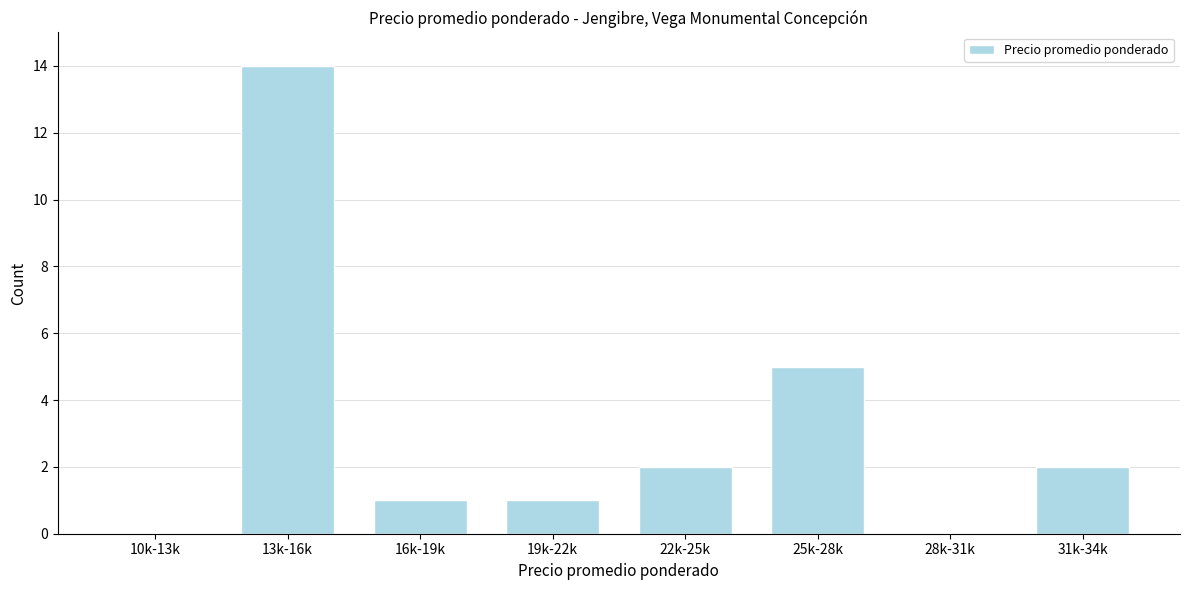

Reading right to left, extract all data points from this chart.

31k-34k=2	28k-31k=0	25k-28k=5	22k-25k=2	19k-22k=1	16k-19k=1	13k-16k=14	10k-13k=0